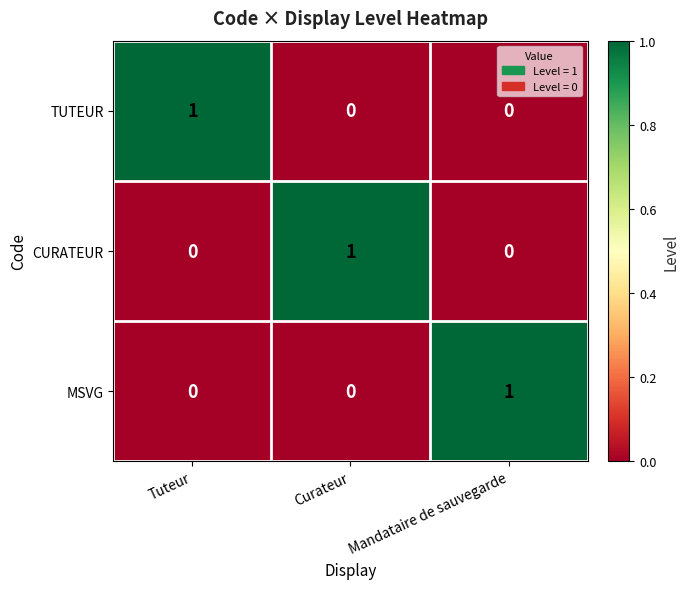

How many values in TUTEUR are above zero?

1